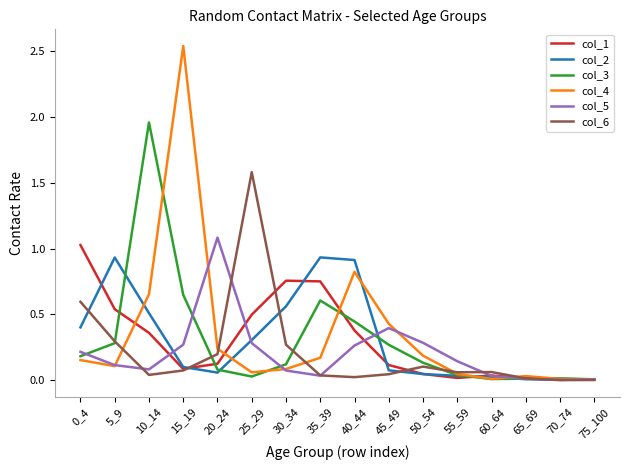

True or false: col_4 has a value of 0.2 at 0_4.

True